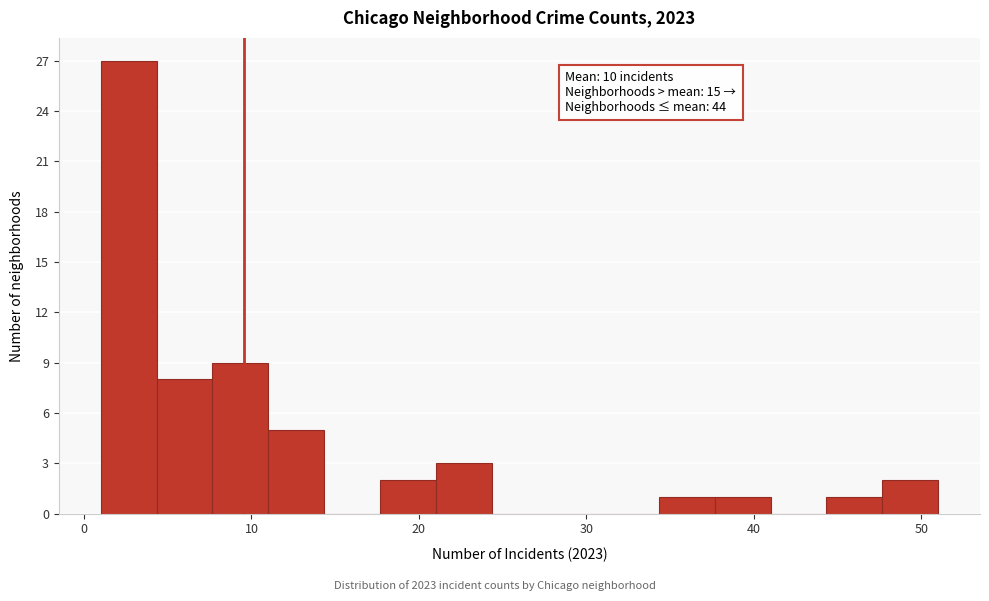

Read against the x-axis, roughly where is the centre of the tallest bar?

3